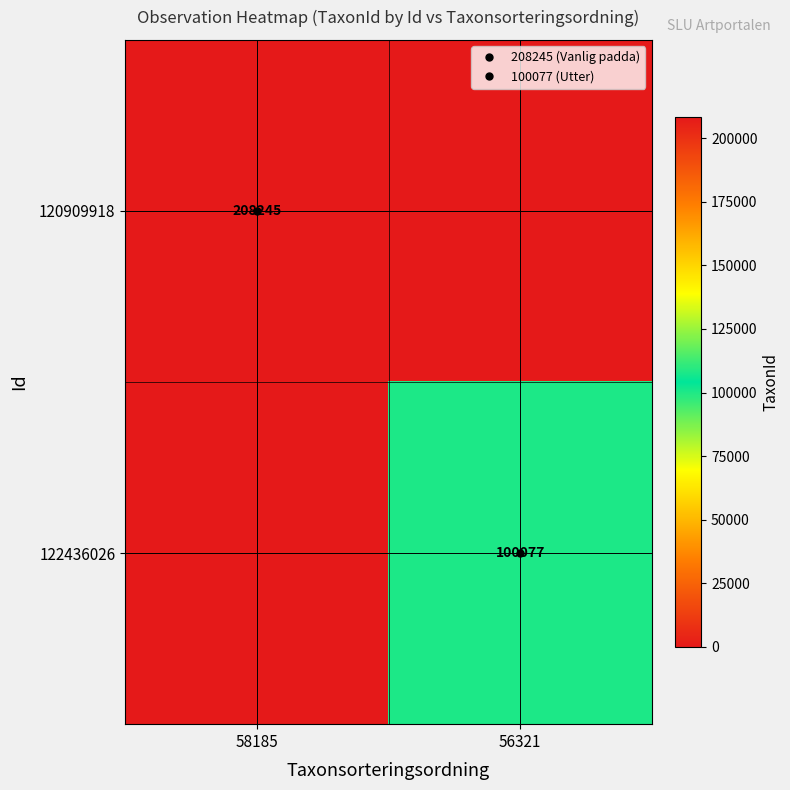

List the labels in order of 120909918 value, smallest first.

56321, 58185